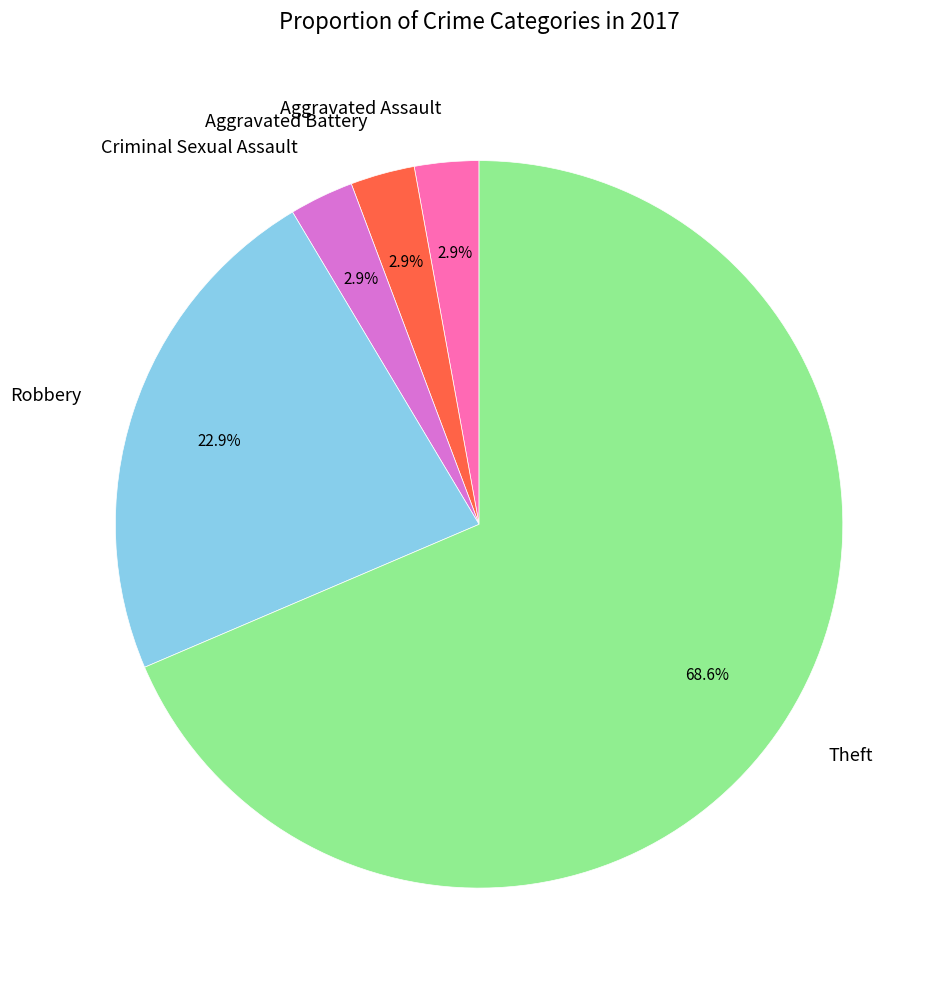

How many slices are in this pie chart?

5